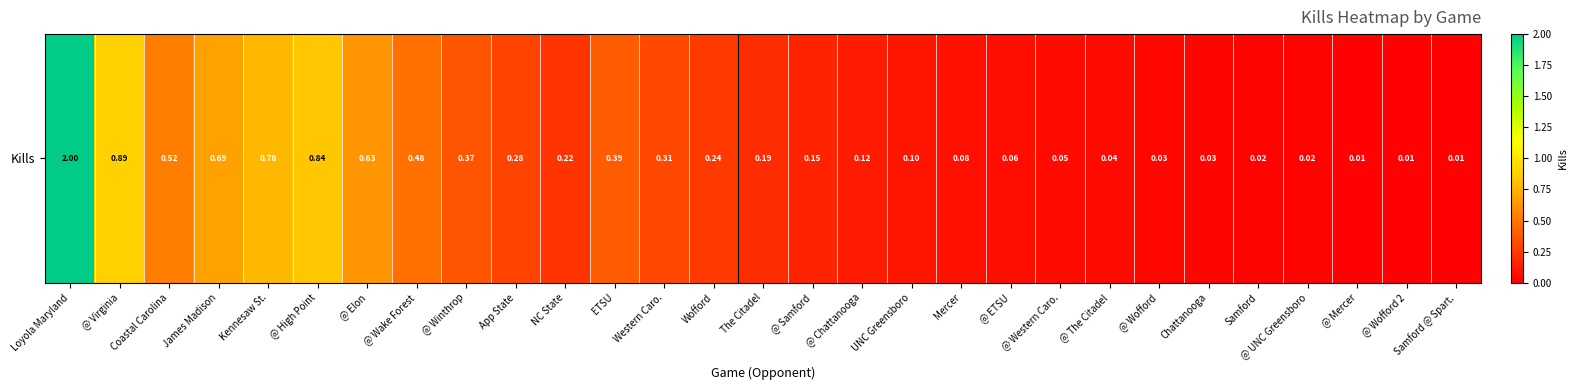

What is the sum of the values at @ The Citadel and @ Mercer?

0.1